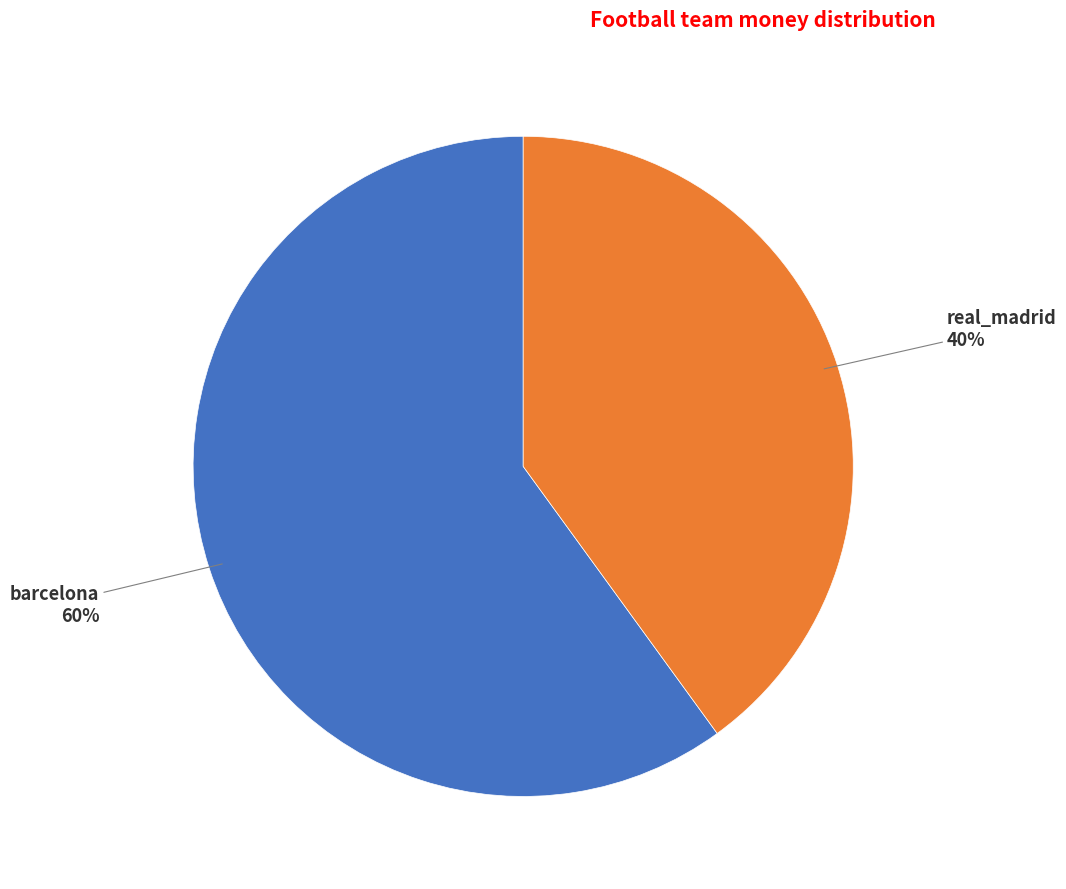

Between real_madrid and barcelona, which is larger?

barcelona